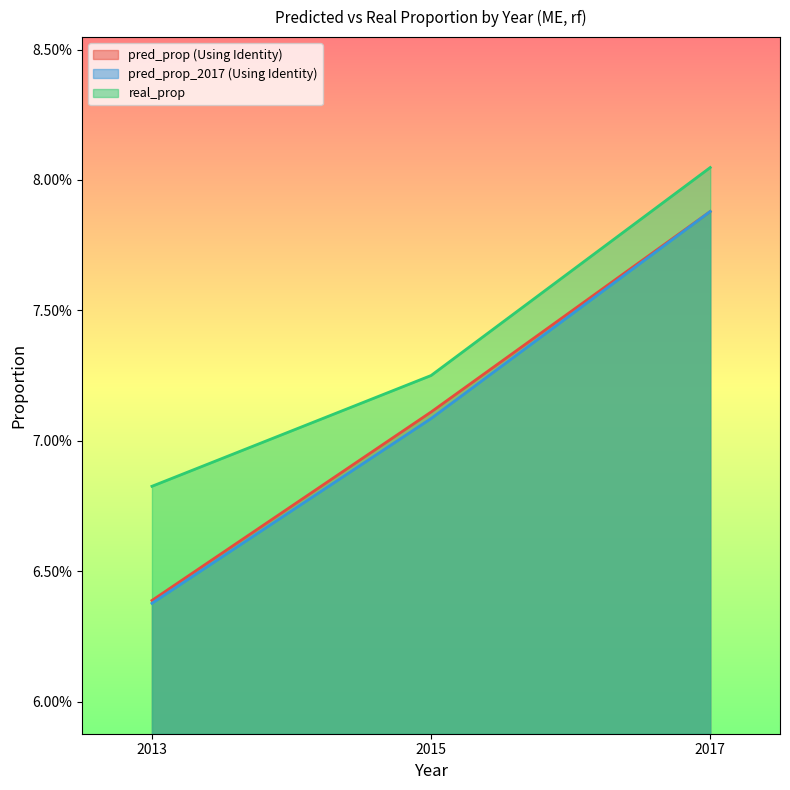

What is the greatest value displayed?

0.1